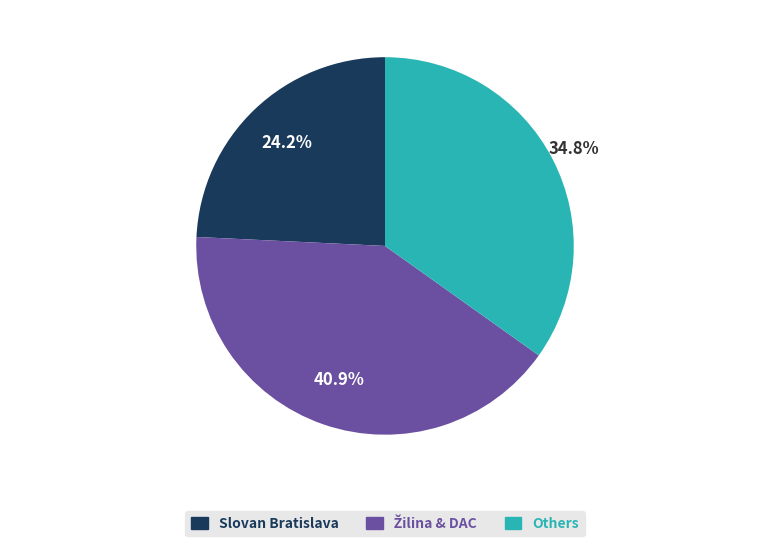

Is there any slice that represents more than half of the pie?

No